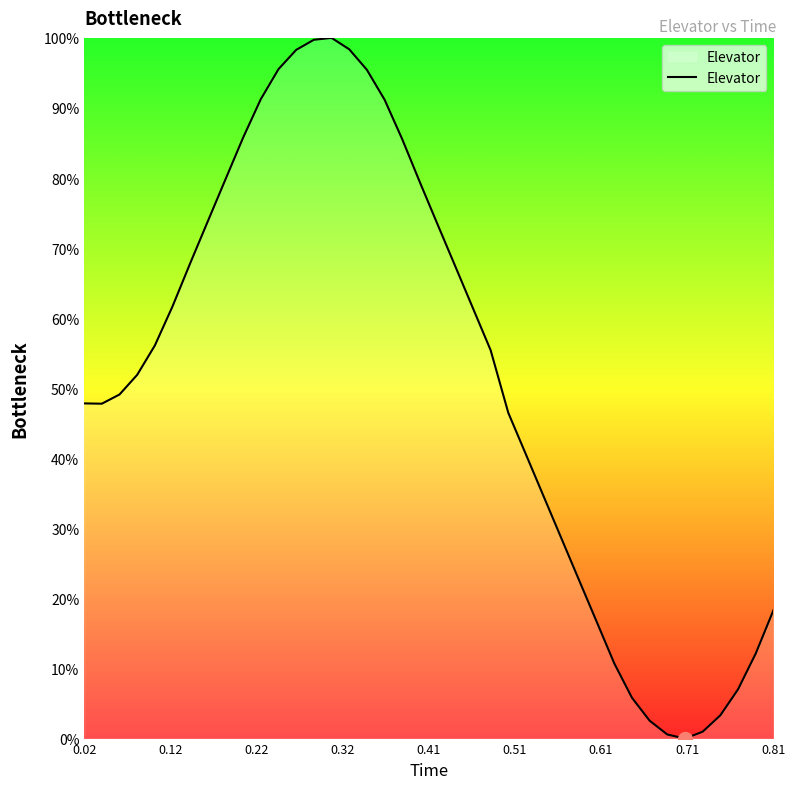

What is the difference between the maximum and minimum values?

100.0